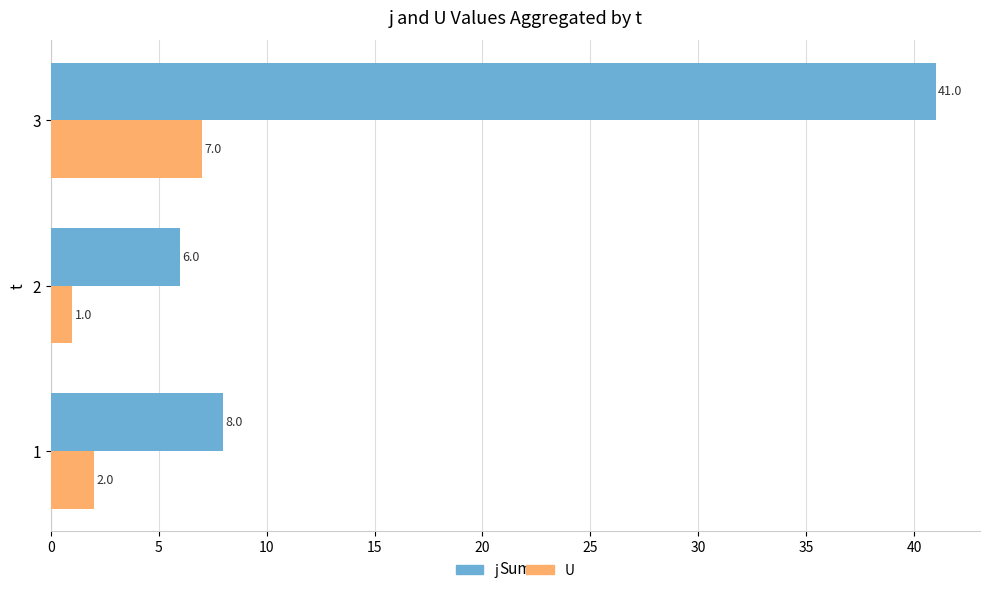

How many series are shown in this chart?

2